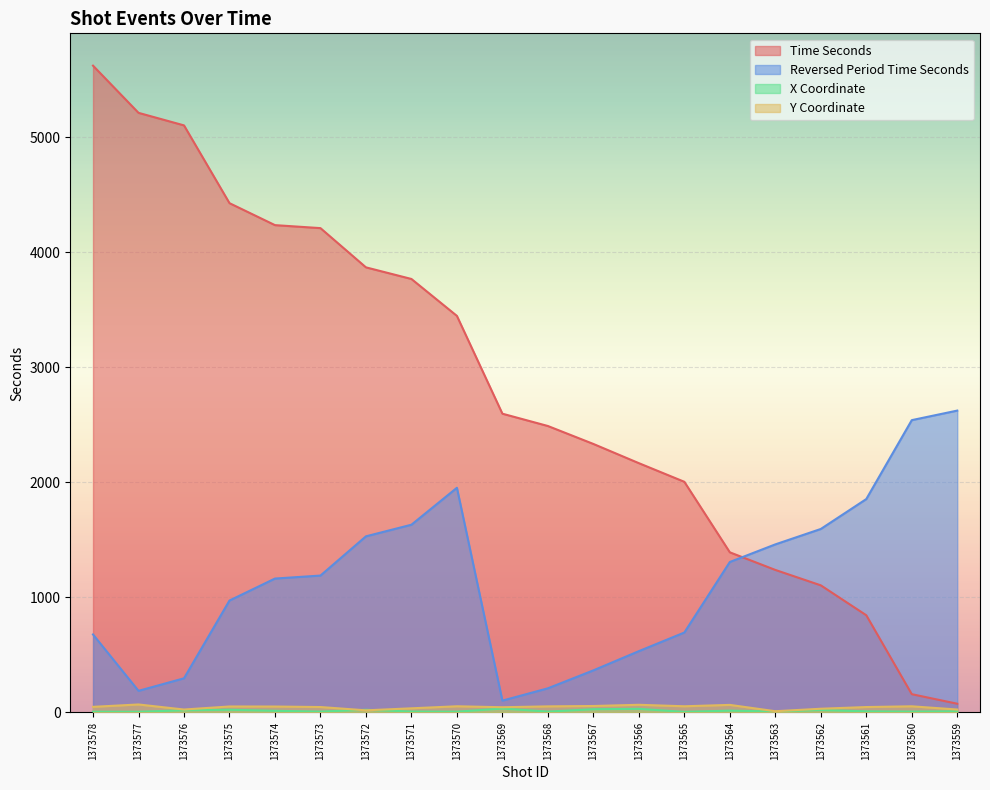

At which category does y_coord reach its first local valley?

1373576